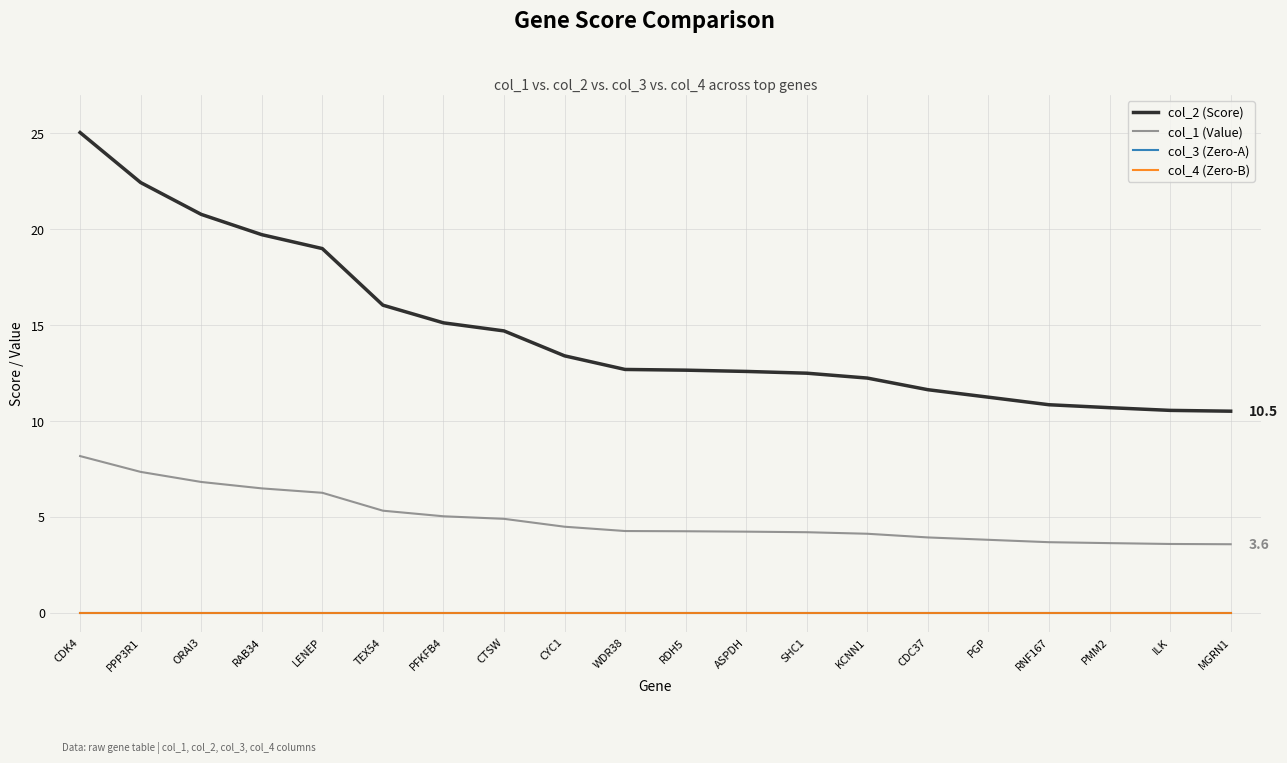

Does the chart have visible grid lines?

Yes